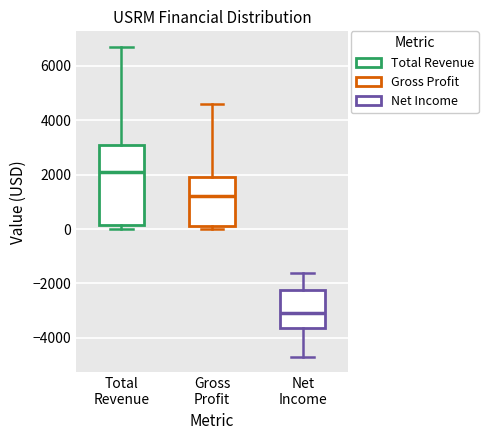

Which box's median line is the lowest?

Net Income